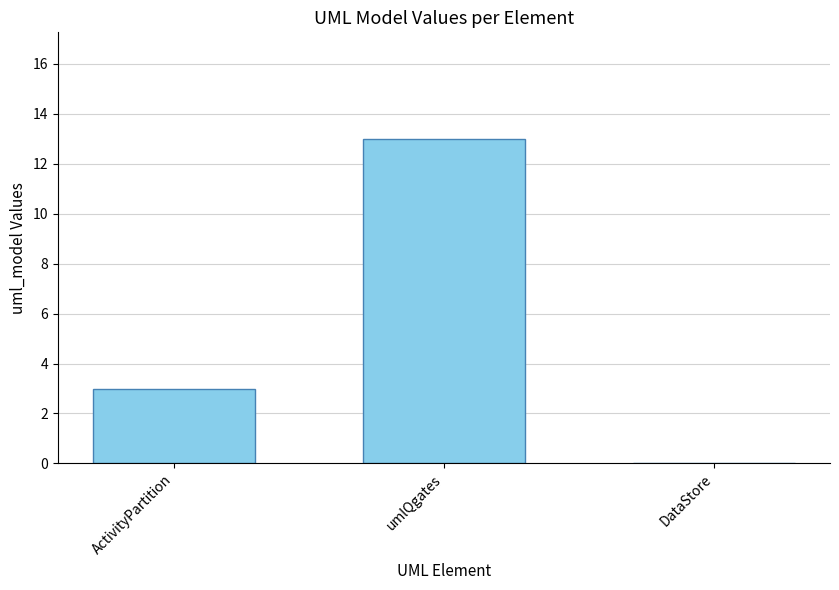

Are the bars grouped side by side (vs. stacked)?

No